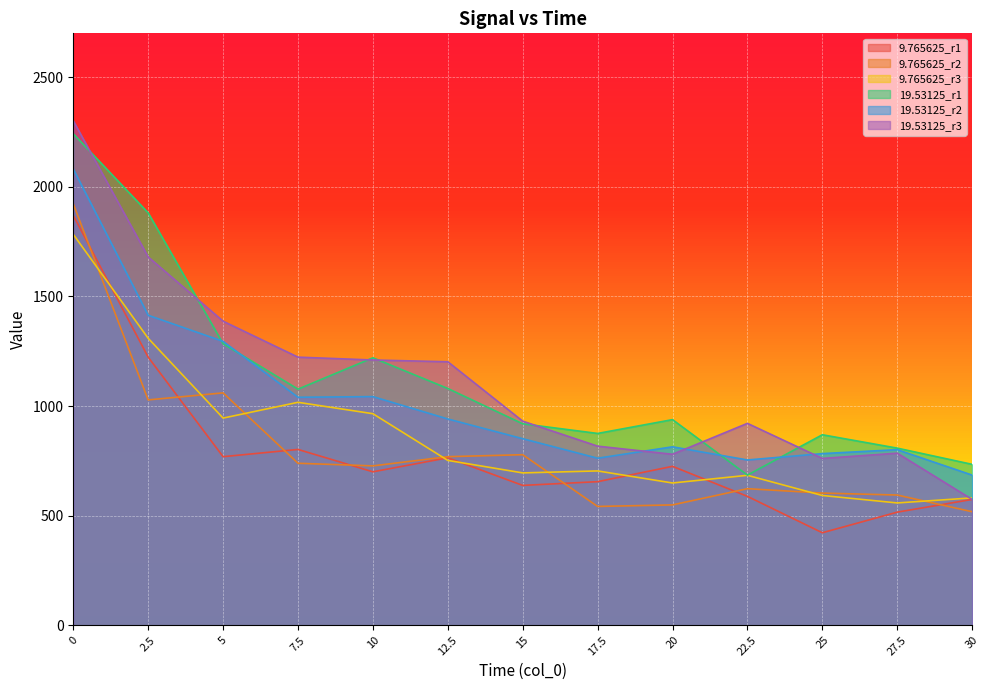

True or false: 9.765625_r2 has more than 2 points higher than both neighbors.

True